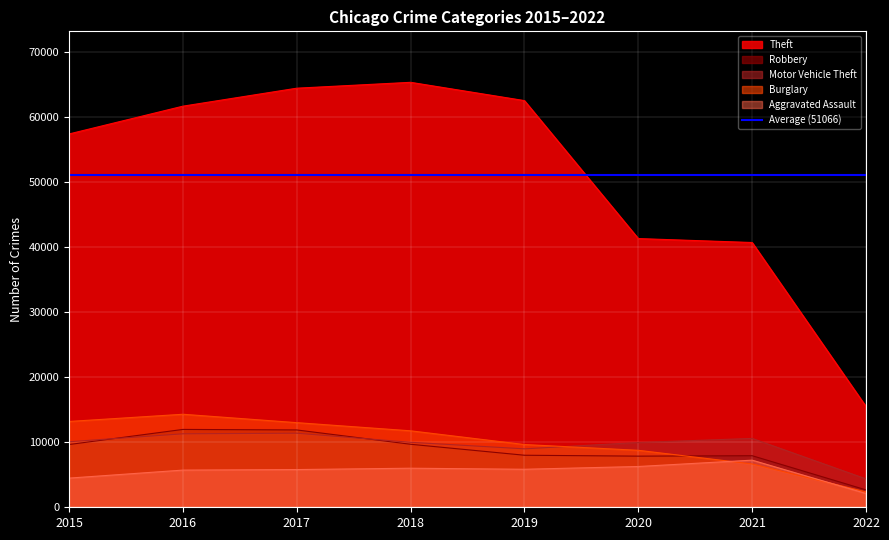

What is the greatest value displayed?

65281